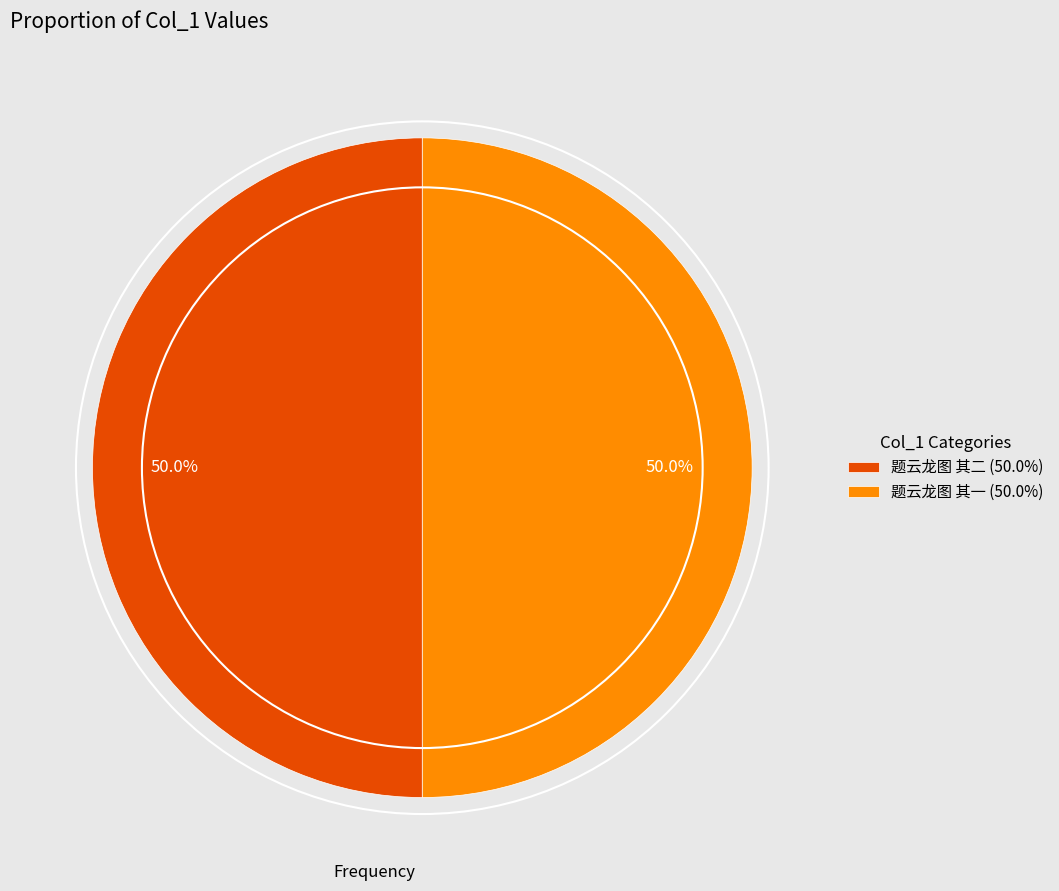

To the nearest percent, what is the average slice percentage?

50%